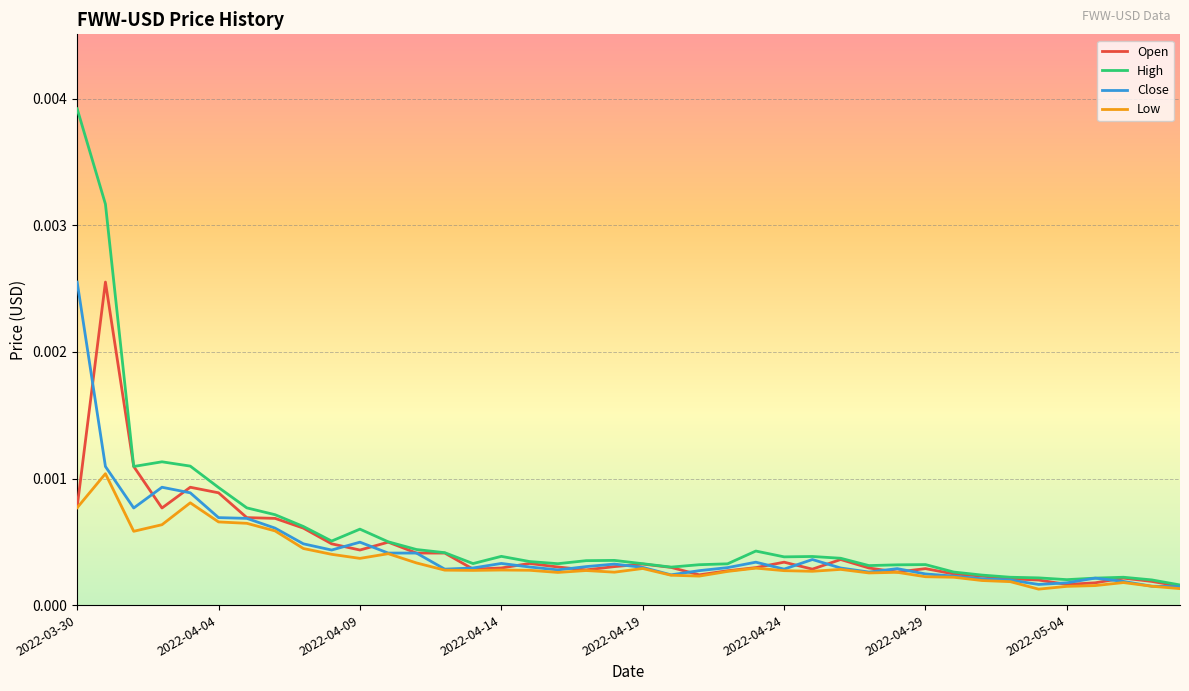

How many lines are shown in the chart?

4